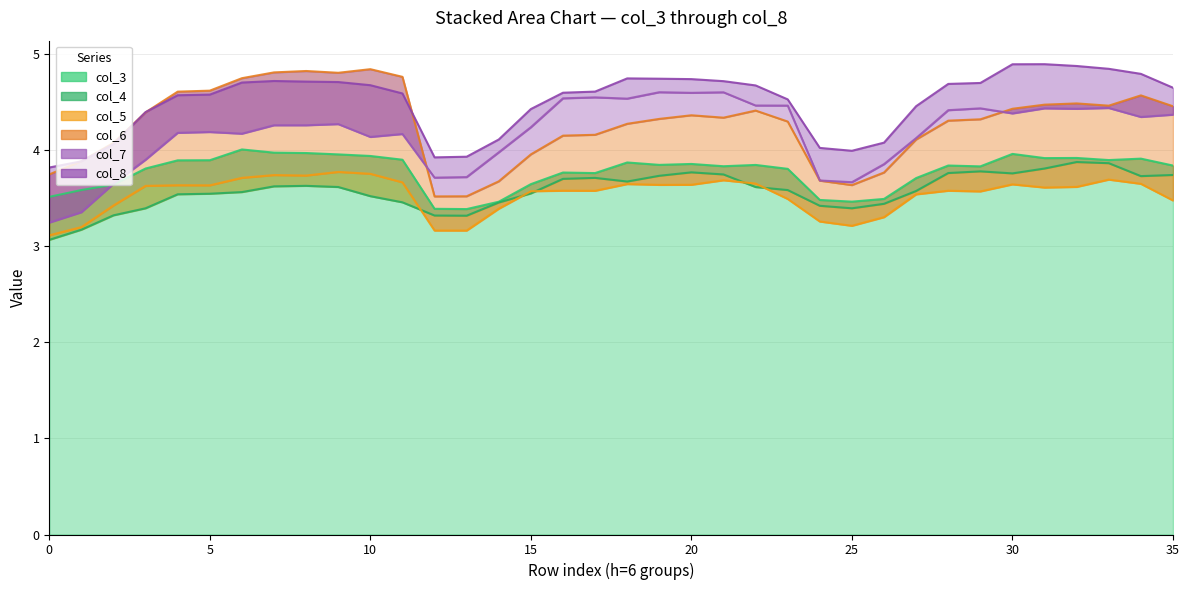

Rank the series by their maximum value, from highest to lowest.

col_8, col_6, col_7, col_3, col_4, col_5